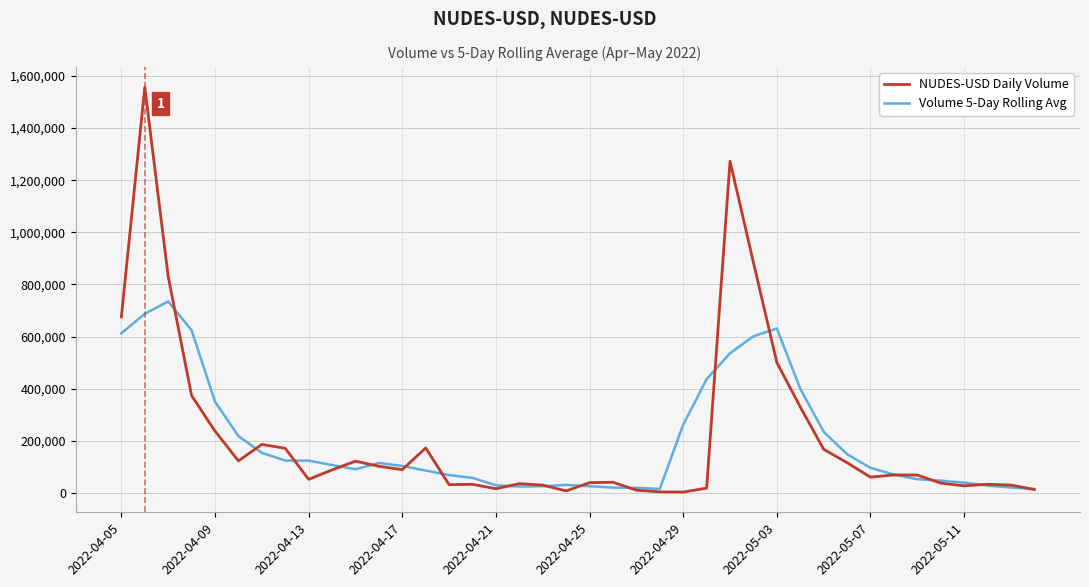

What is the maximum value for Volume 5-Day Rolling Avg?

734587.0